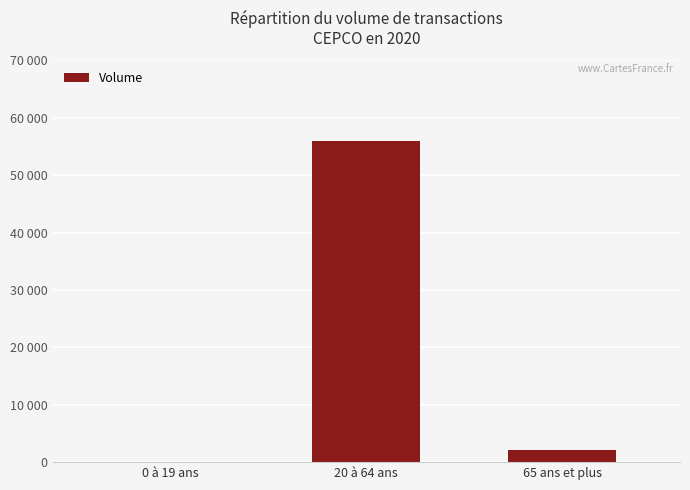

Reading left to right, what are all the values shown in this chart?

0 à 19 ans=0	20 à 64 ans=56000	65 ans et plus=2100